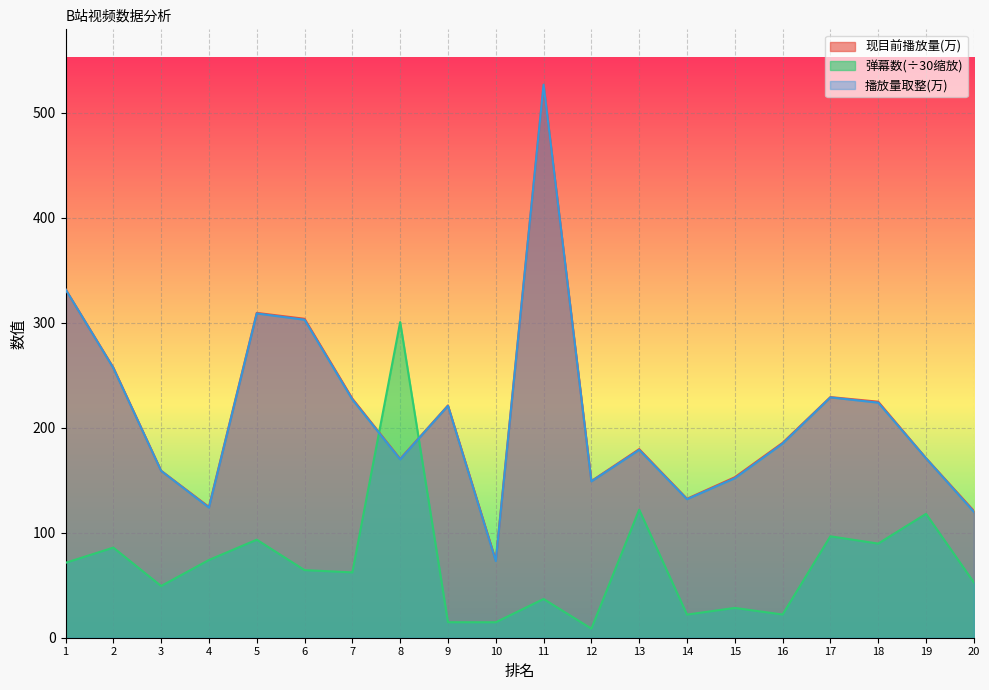

True or false: 弹幕数 and 播放量取整(万) cross at least once.

True